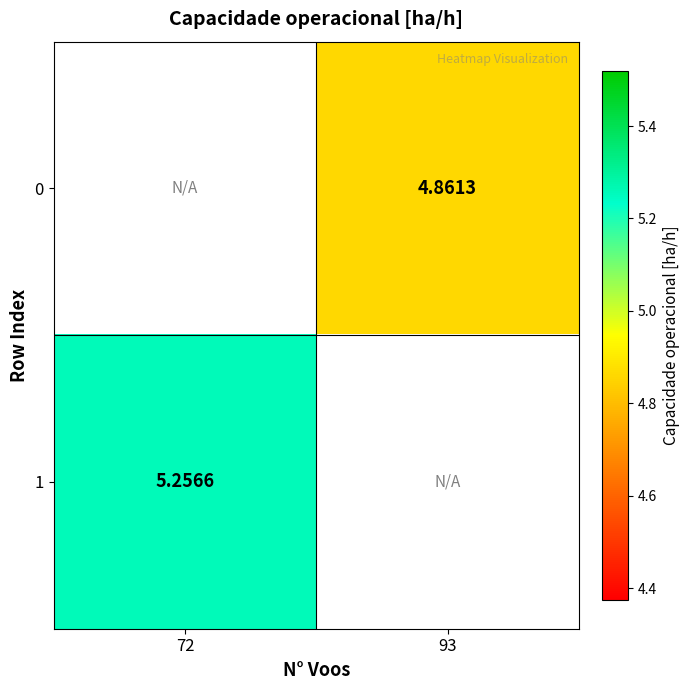

Is it true that 1 equals 5.3 at 72?

True